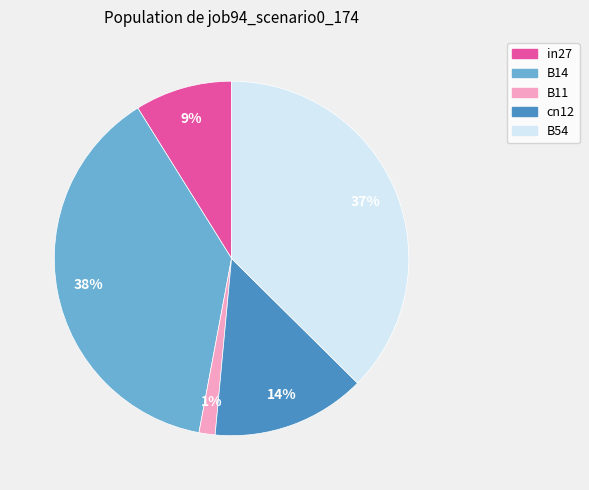

To the nearest percent, what is the difference between the largest and smallest slice percentages?

37%